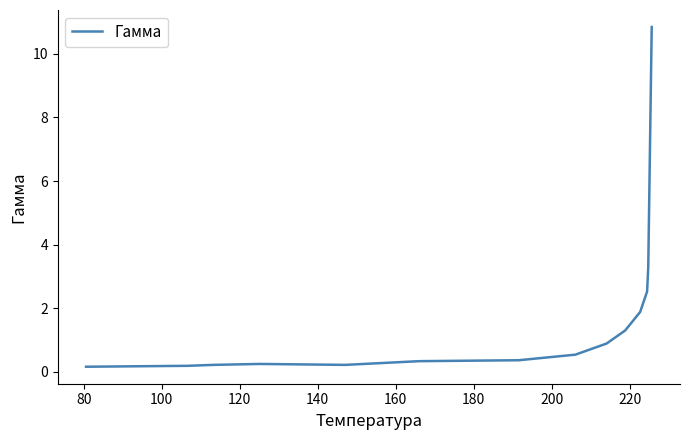

How many lines are shown in the chart?

1